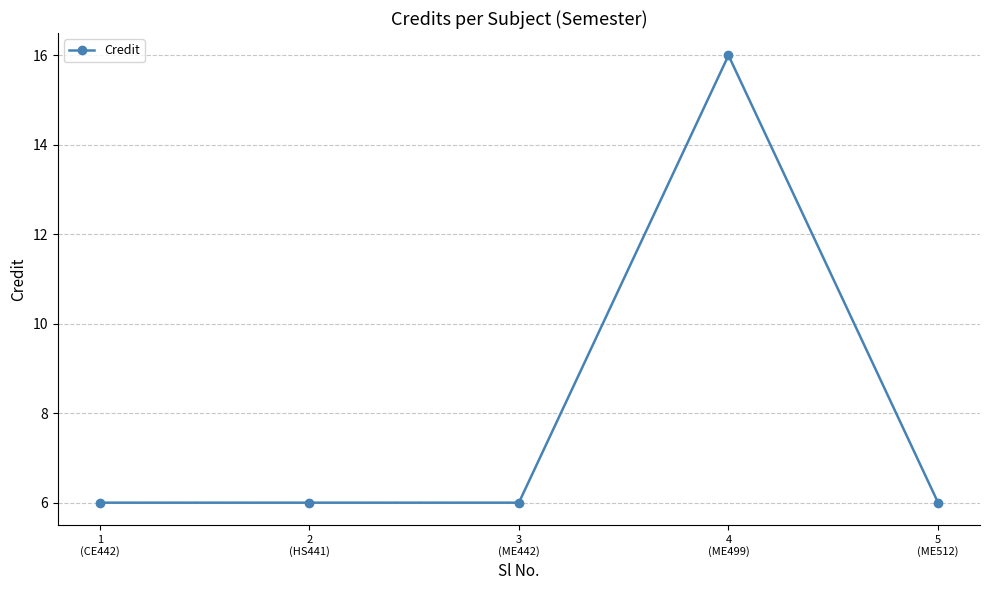

What is the difference between the maximum and second lowest values?

10